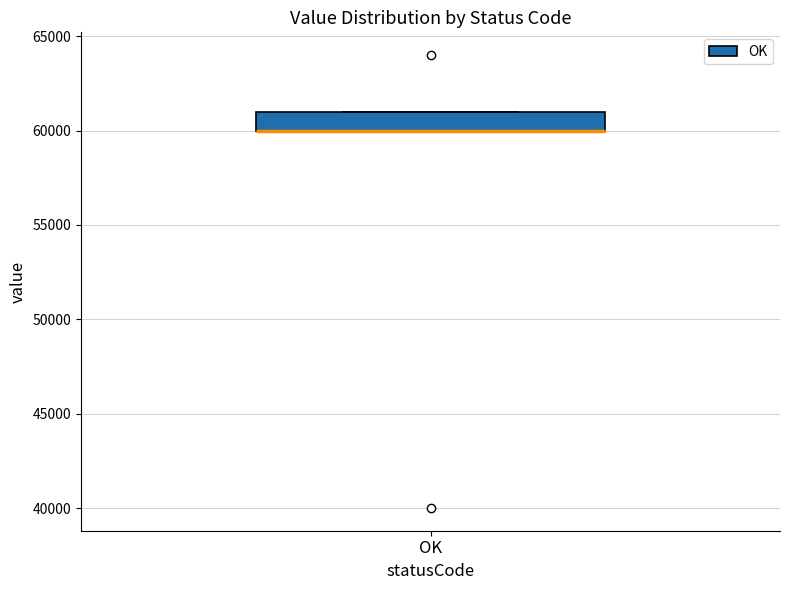

Where is the lower edge of the box for OK on the y-axis? The values are not printed on the chart, so give them approximately, as read against the axis.

60000